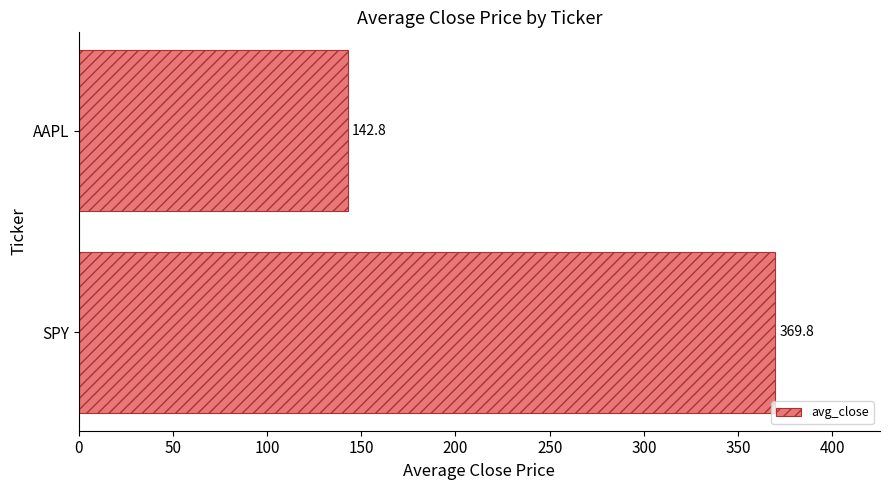

How many values exceed 369?

1